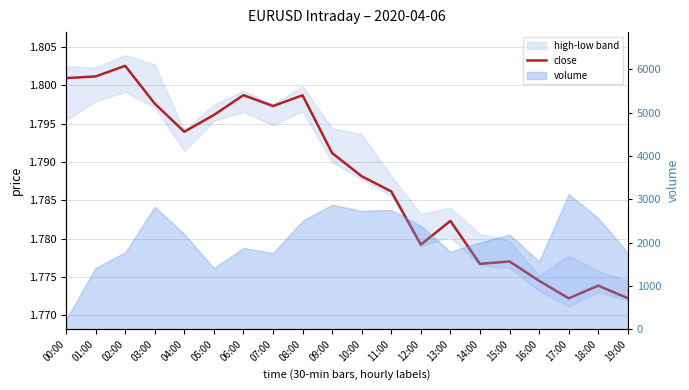

Which label corresponds to the smallest value in the chart?

17:00